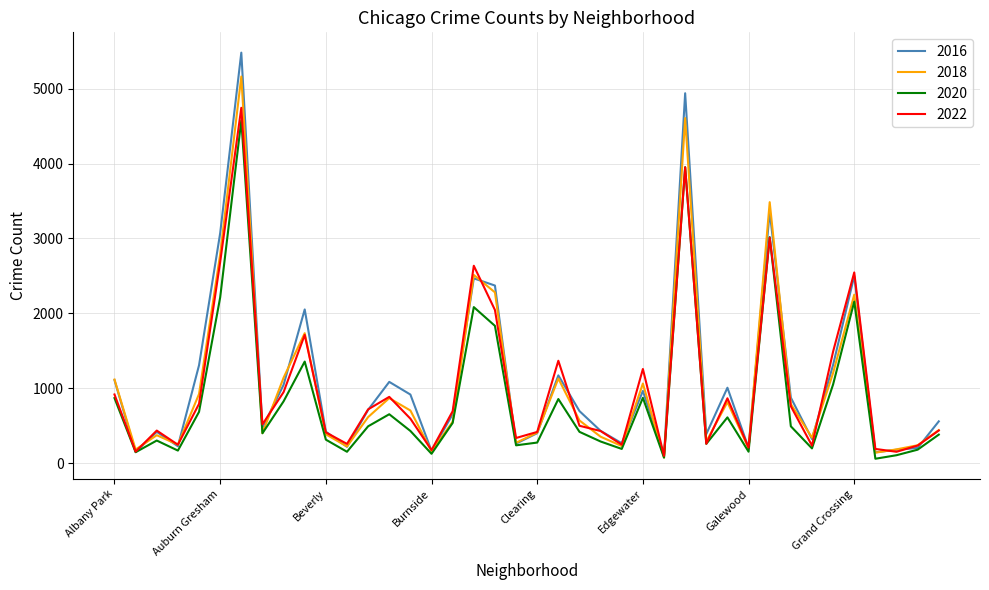

What is the greatest value displayed?

5481